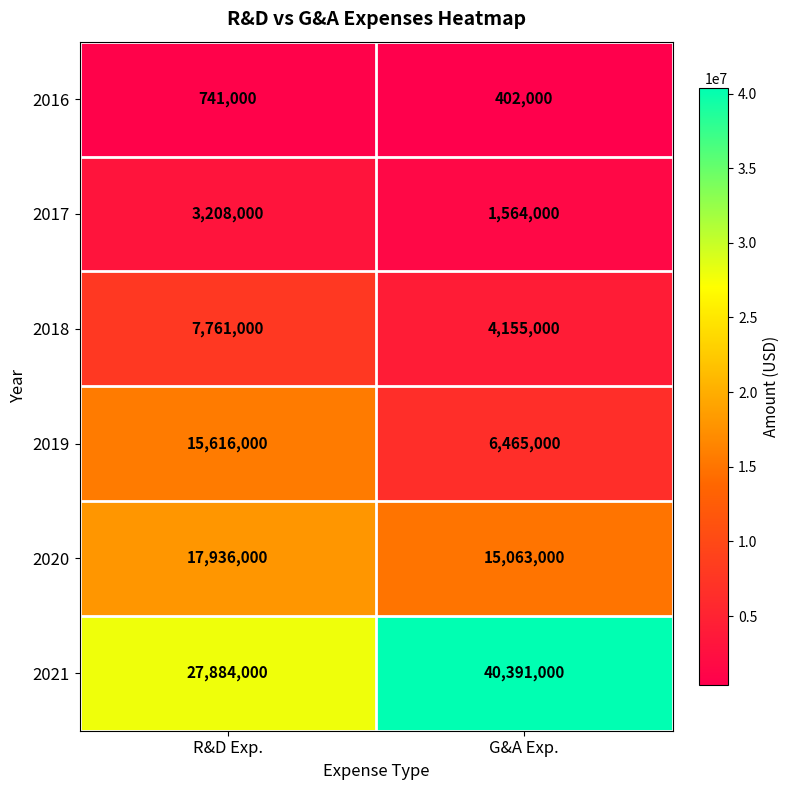

At which category is the sum across all series the highest?

R&D Exp.